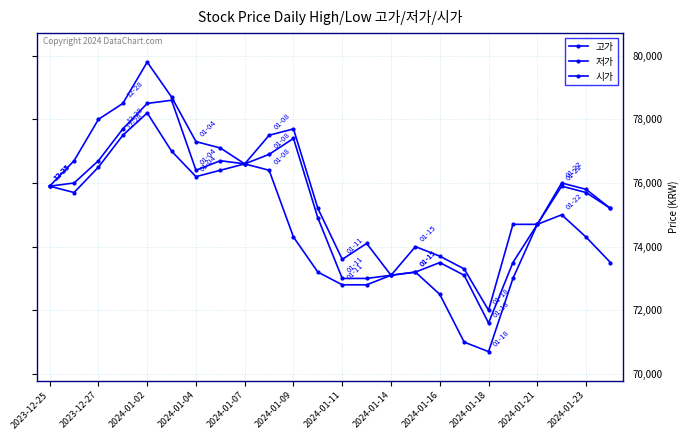

What is the highest value of the 시가 series?

78600